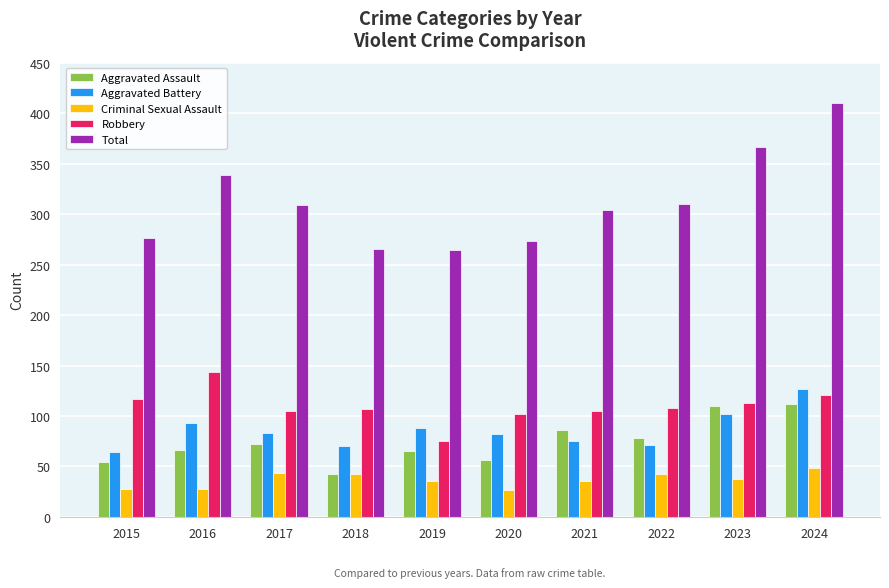

Where does the Aggravated Battery series first go above 83?

2016